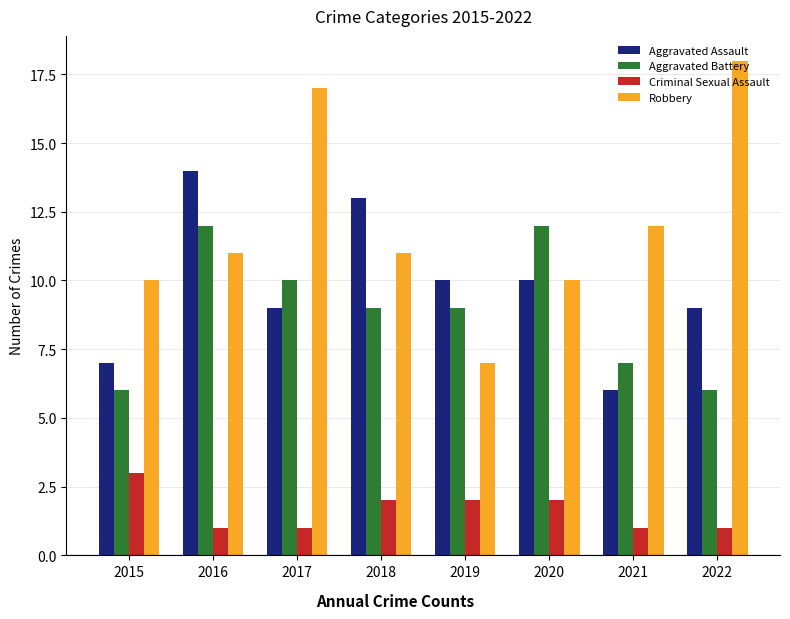

True or false: Robbery has a value of 11 at 2019.

False